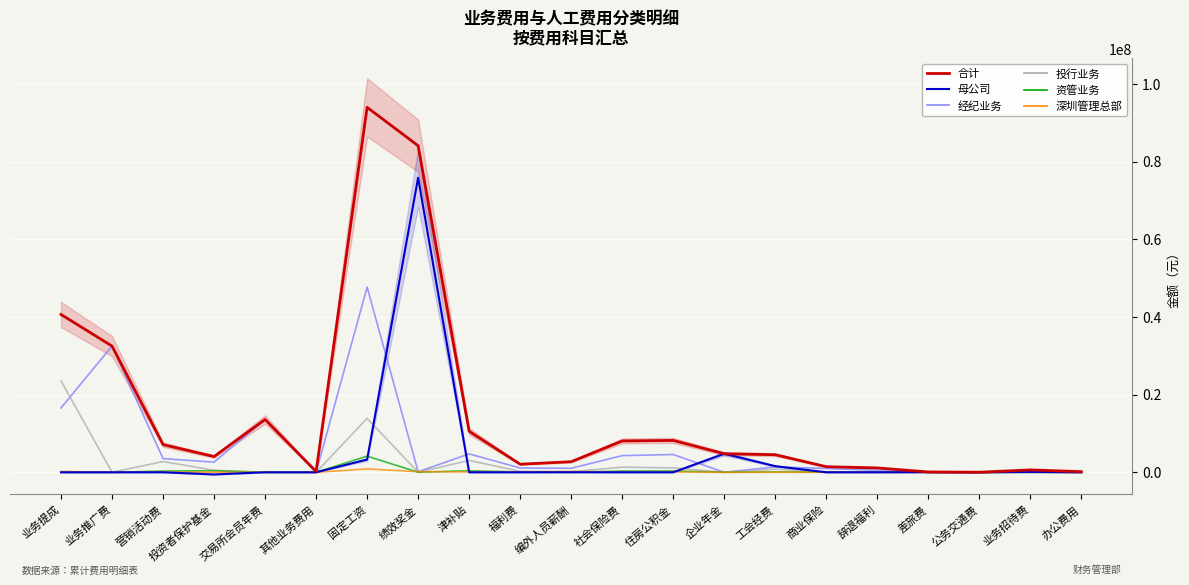

At 营销活动费, list the series in order from largest to smallest.

合计, 经纪业务, 投行业务, 资管业务, 深圳管理总部, 母公司